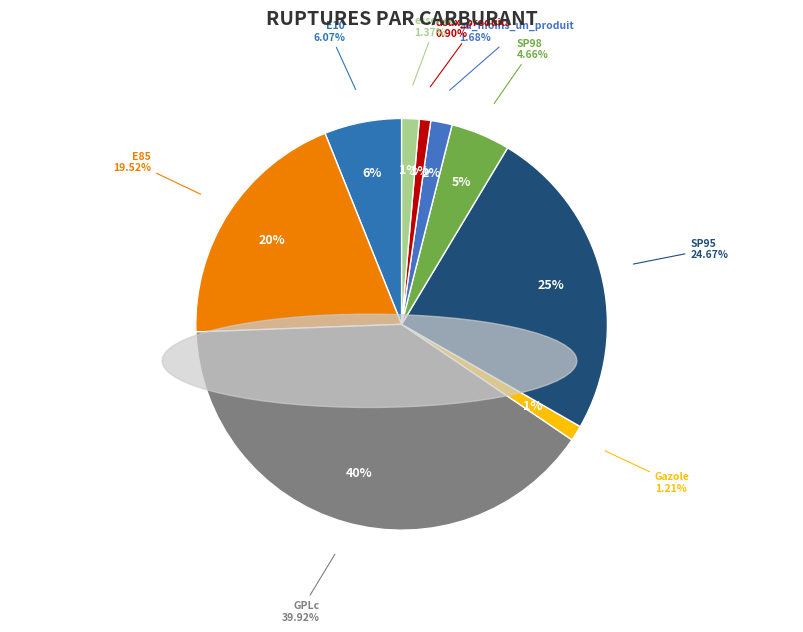

Is SP98 the majority of the pie?

No